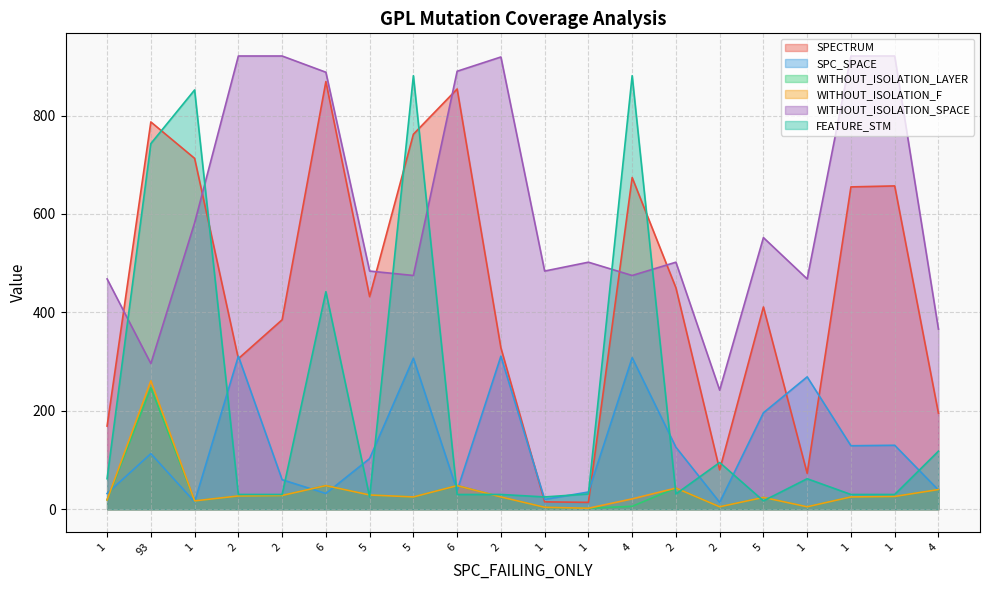

What is the maximum value shown in the chart?

921